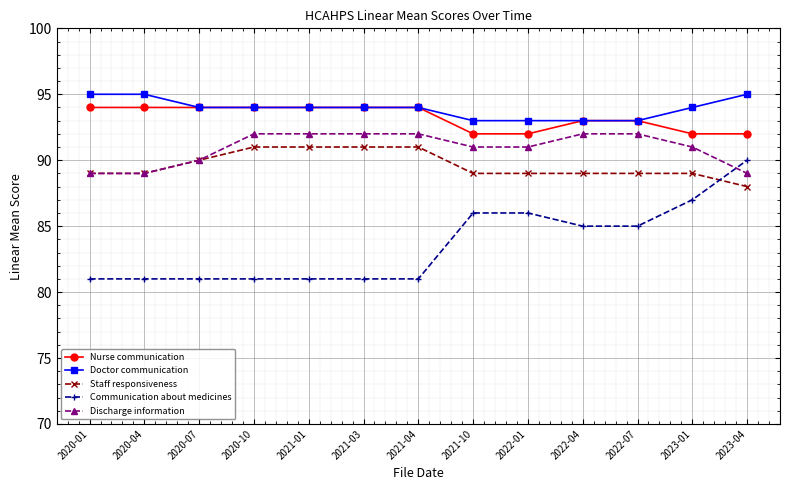

What is the maximum value for Communication about medicines?

90